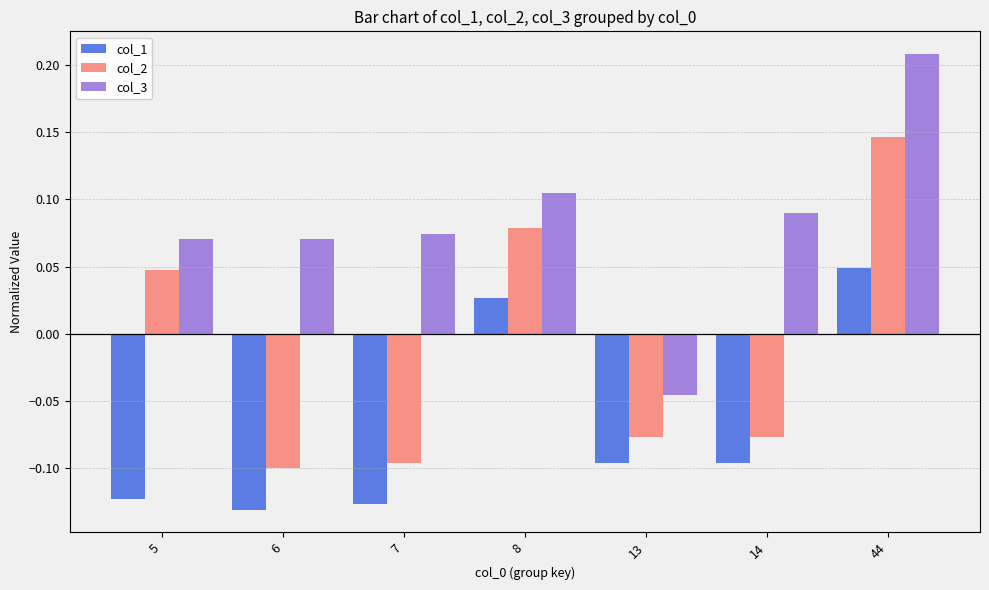

At which category does the chart reach its peak across all series?

44